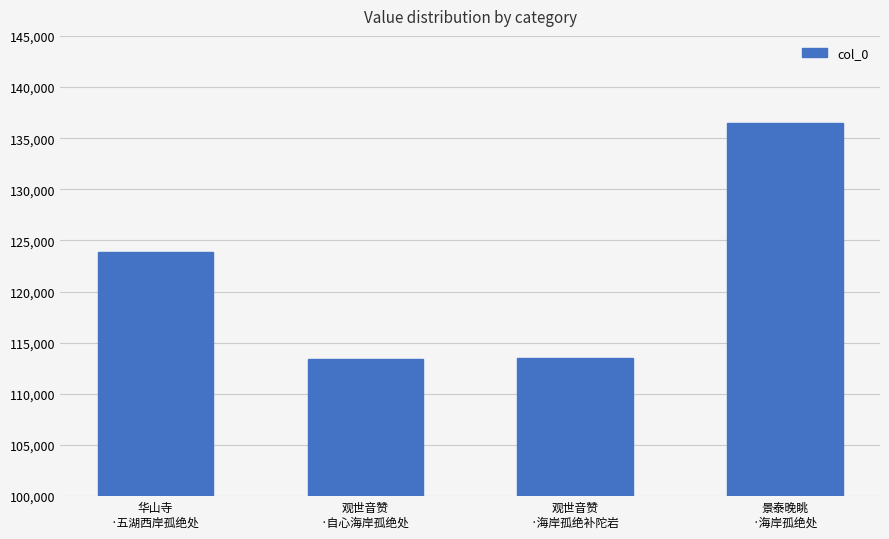

What position from the right is 景泰晚眺
·海岸孤绝处?

1